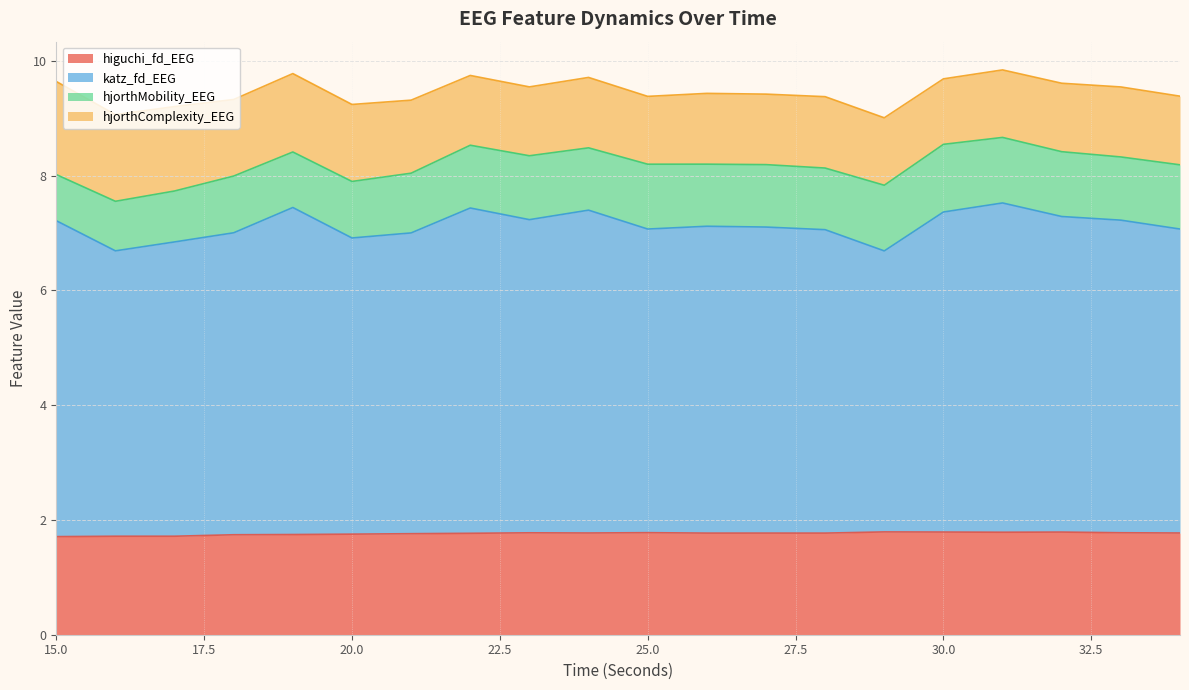

Which label corresponds to the largest value in the chart?

31